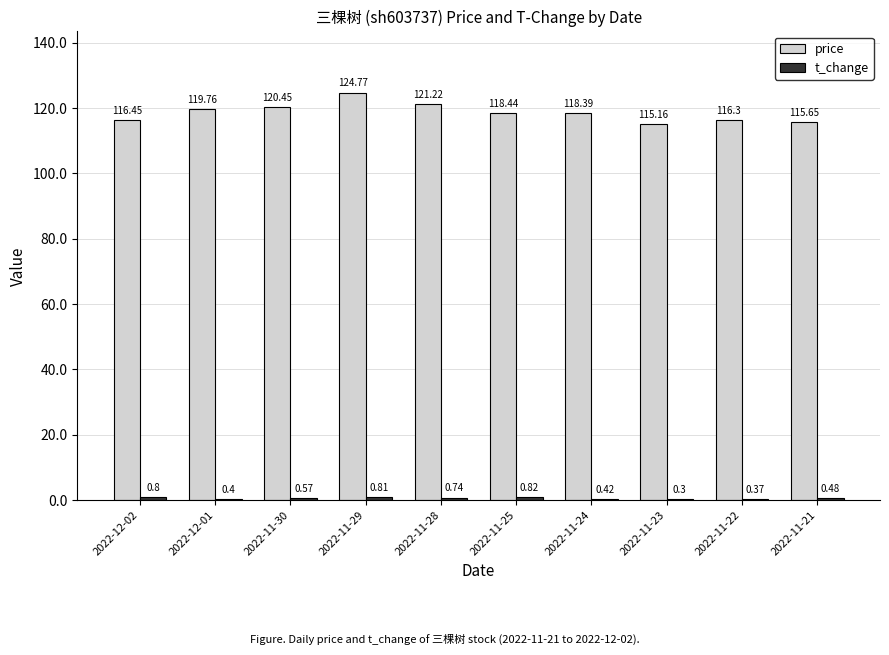

What is the approximate value of price at 2022-11-21?

115.7